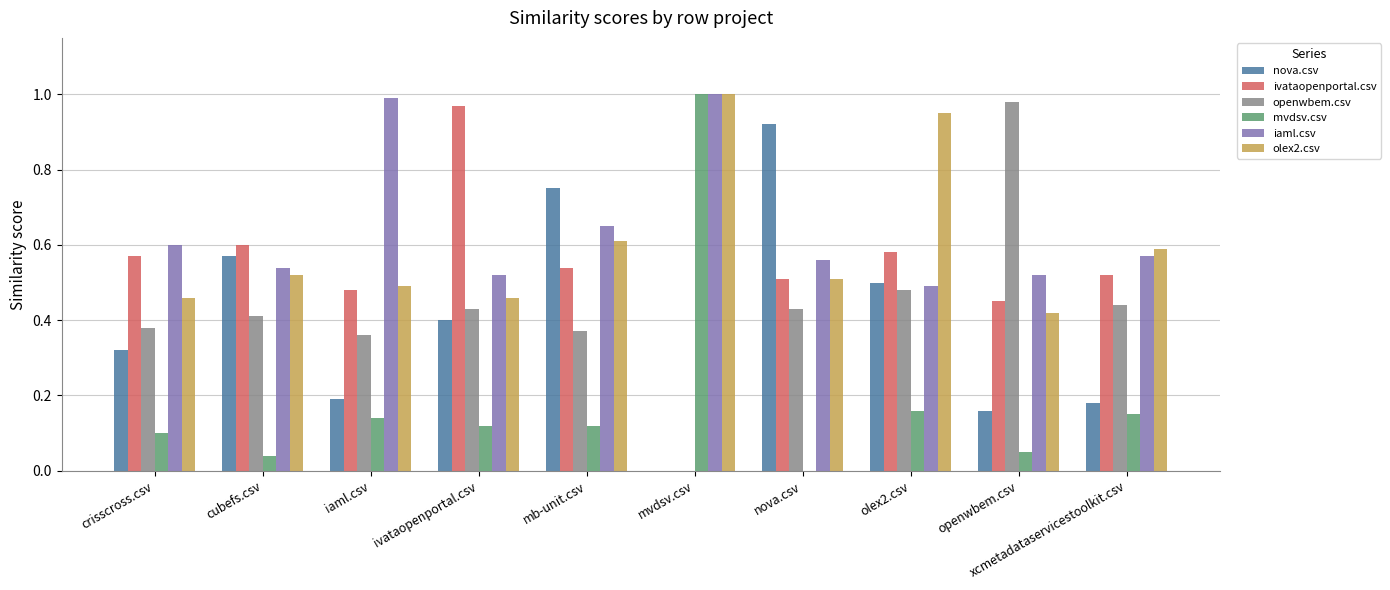

Is the value of olex2.csv at mvdsv.csv greater than the value of mvdsv.csv at openwbem.csv?

Yes